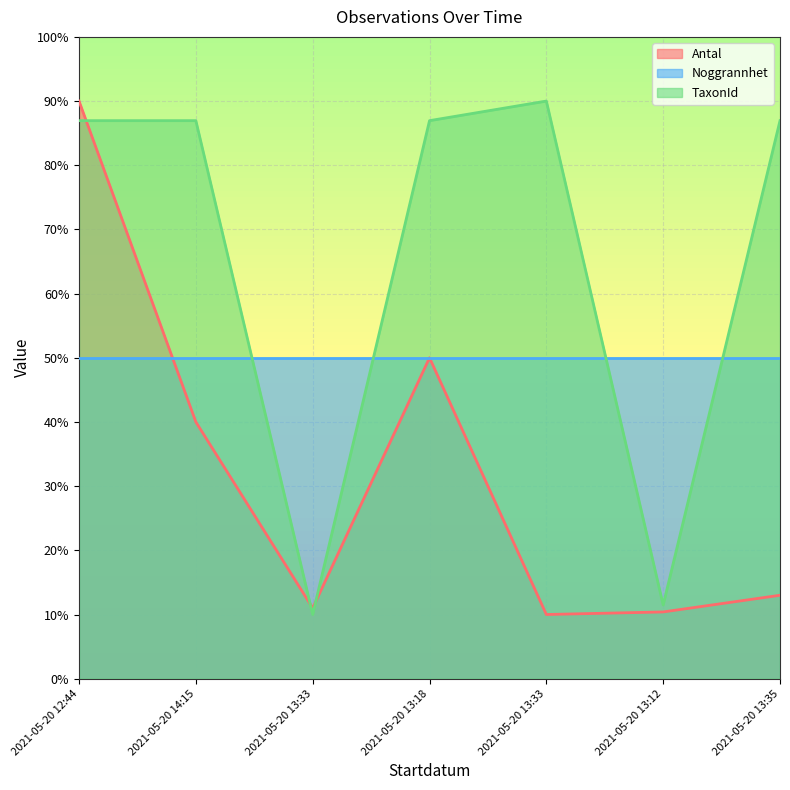

At how many categories does at least one series exceed 25?

7